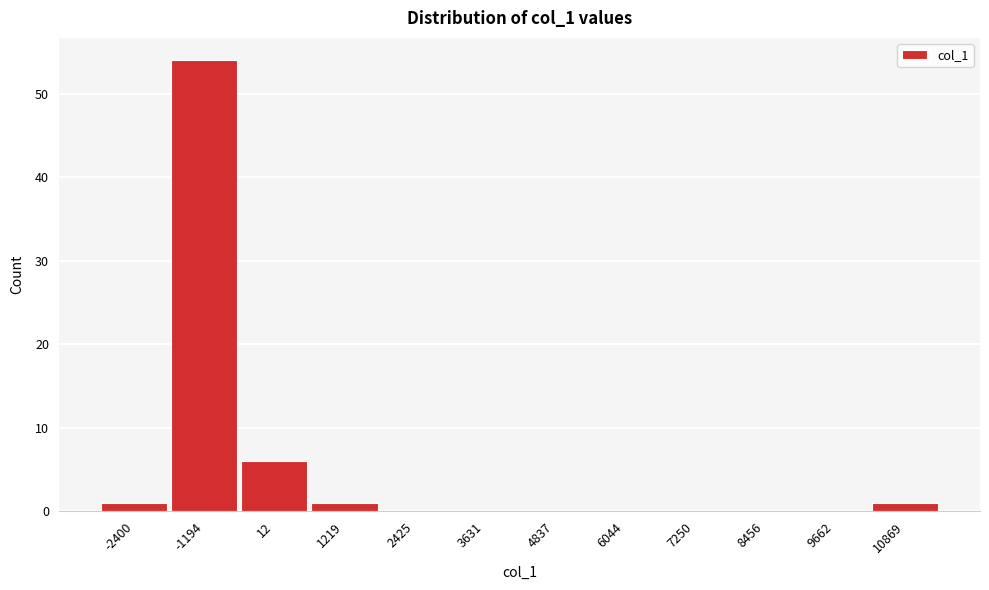

Reading left to right, transcribe all the data shown in this chart.

-2400=1	-1194=54	12=6	1219=1	2425=0	3631=0	4837=0	6044=0	7250=0	8456=0	9662=0	10869=1